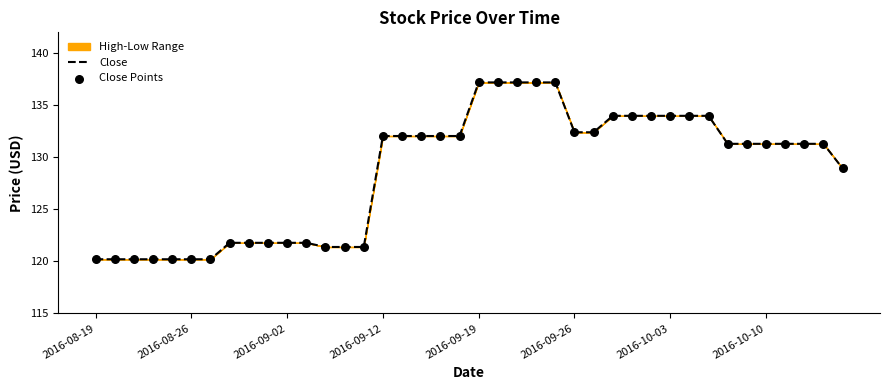

Which series has the widest spread of Y values?

Close